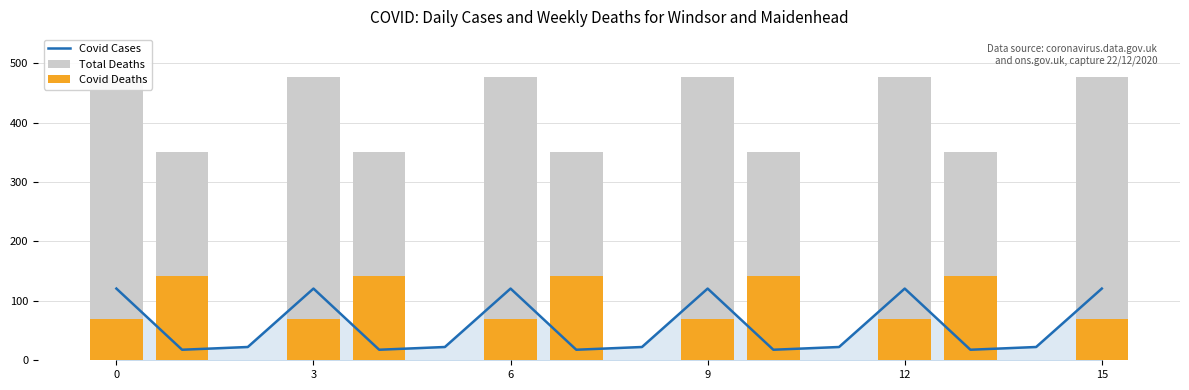

True or false: Covid Cases has a value of 22.3 at 8.

True